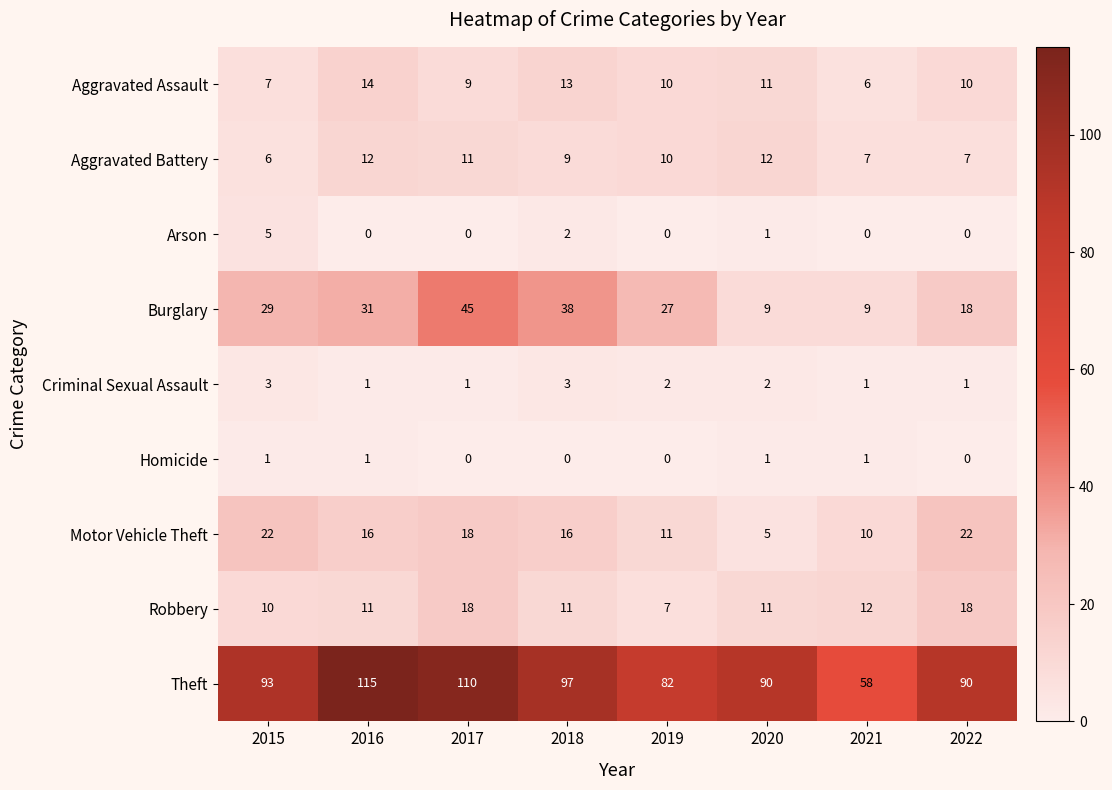

Where does the Aggravated Assault series first go above 10?

2016